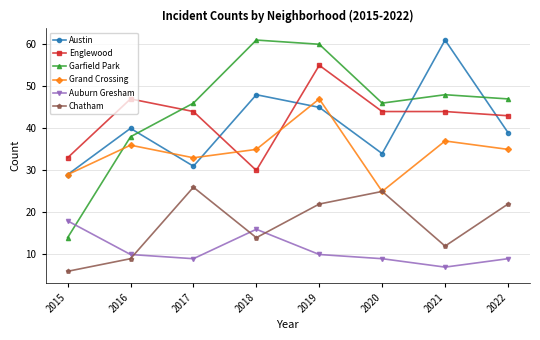

Does the chart have visible grid lines?

Yes